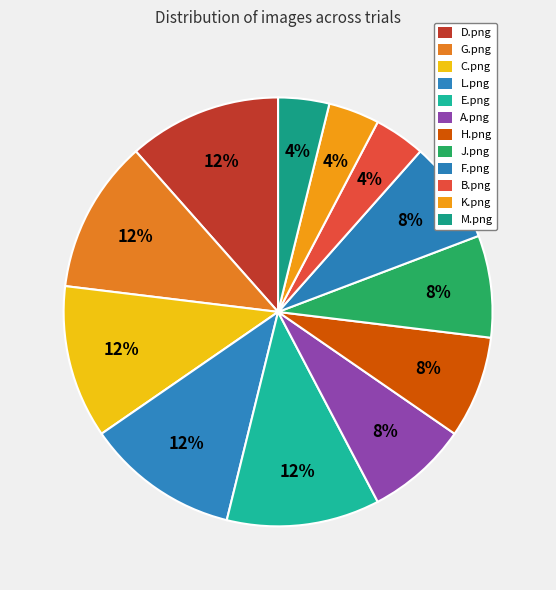

What is the change in value from H.png to M.png?

-1